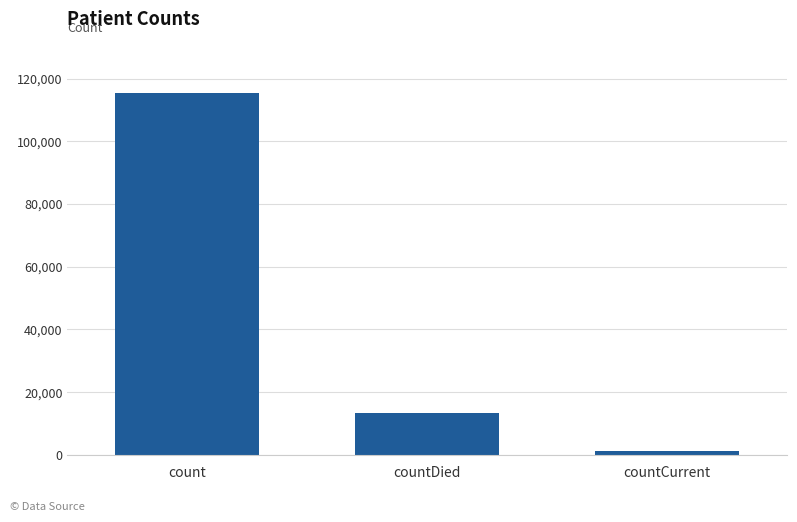

What is the label of the 2nd bar from the left?

countDied